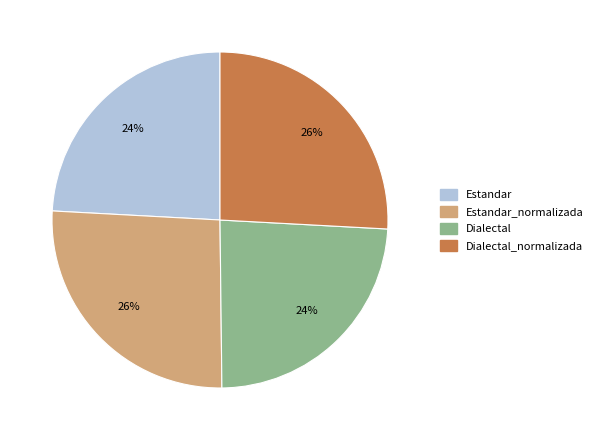

Between Estandar and Dialectal_normalizada, which is larger?

Dialectal_normalizada